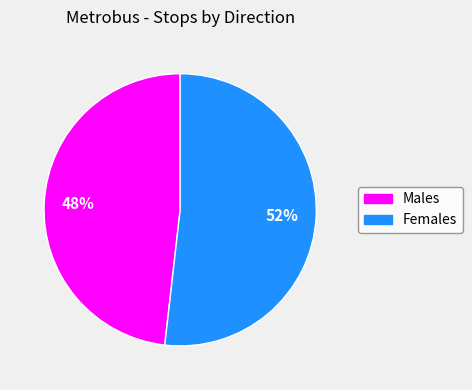

What is the largest slice in the pie chart?

Females